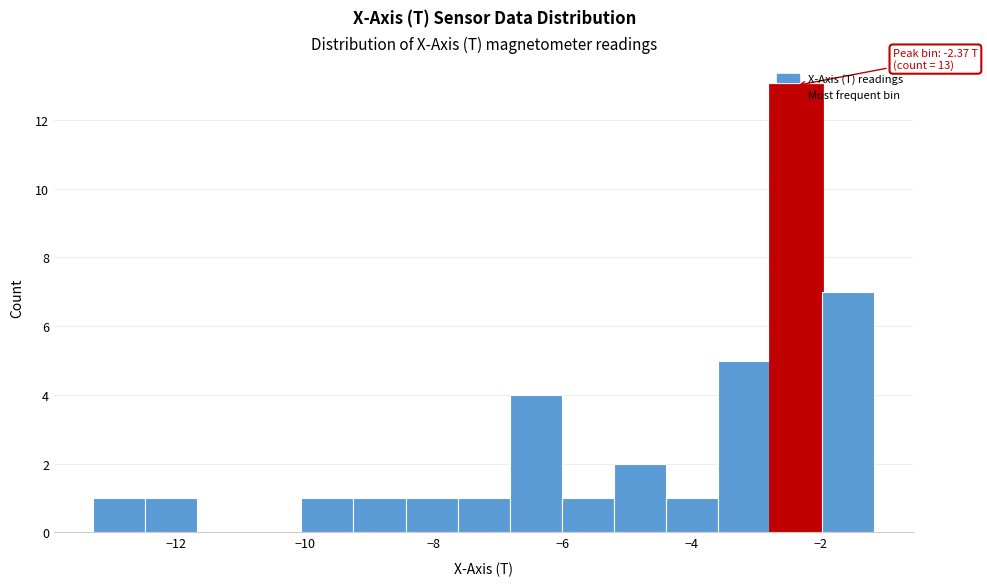

Over which range of the x-axis is the bar tallest?

-2.8 to -2.0